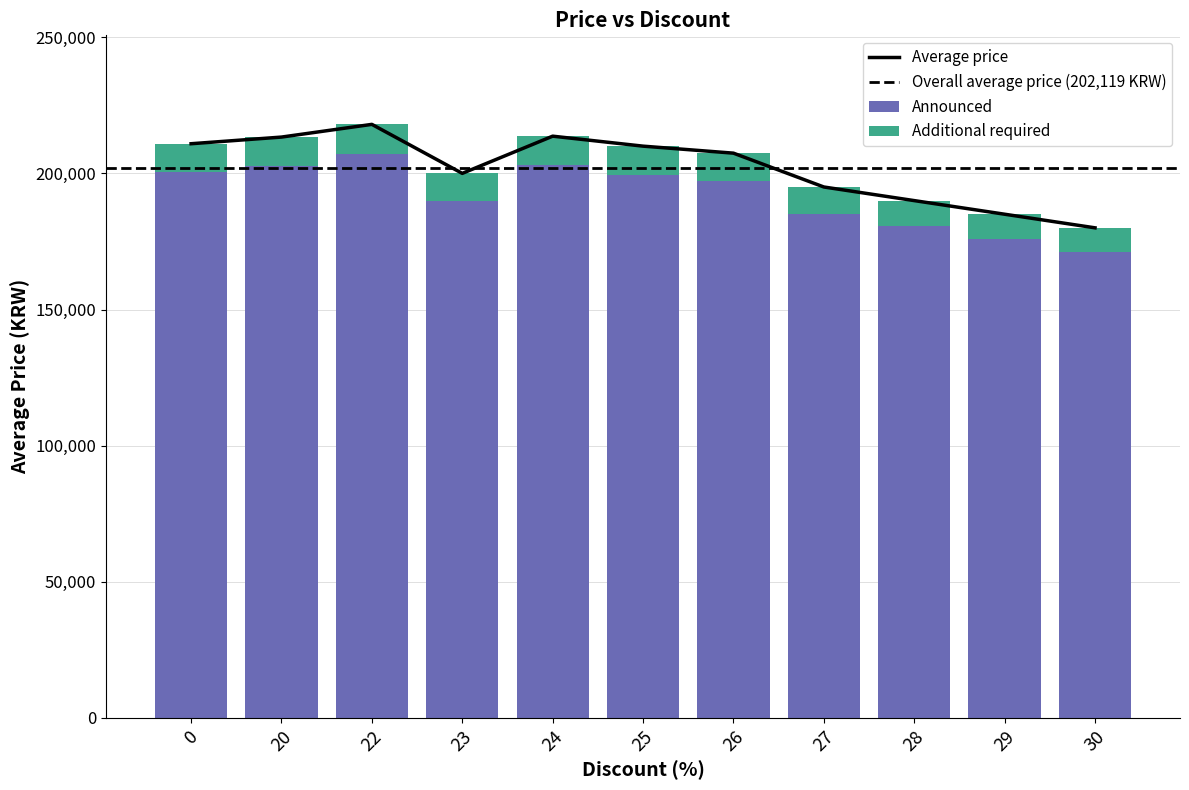

What is the value of the 7th bar from the left?

207428